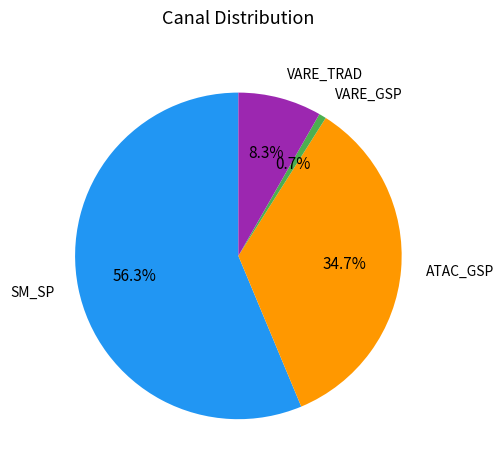

Is it true that ATAC_GSP is 13% of the pie?

False